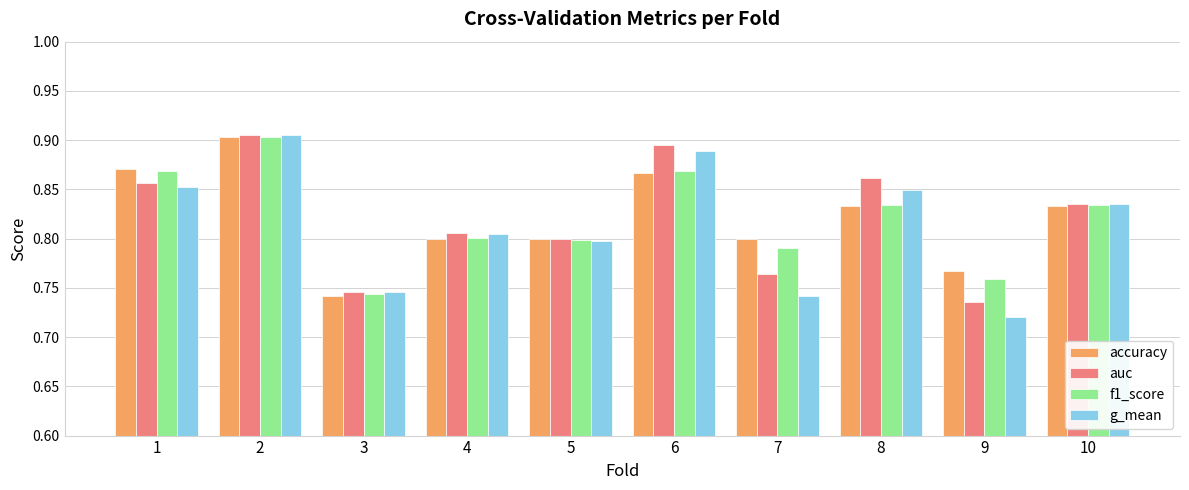

Where is accuracy nearest to the value 0?

3